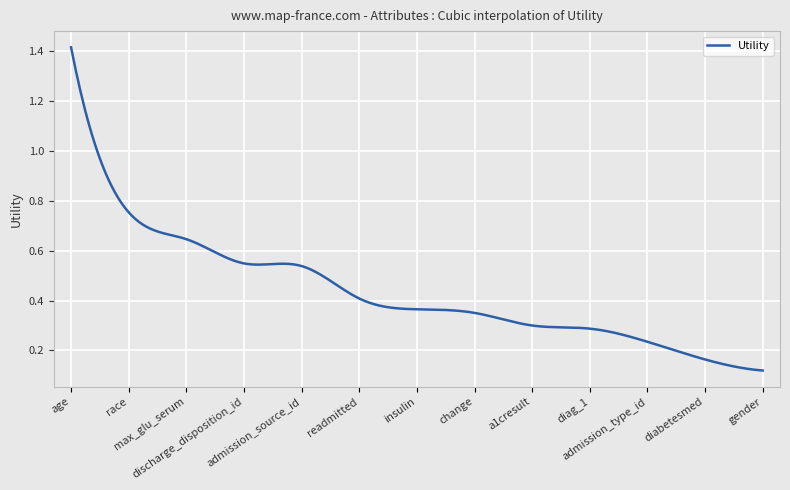

What is the difference between the maximum and minimum values?

1.3